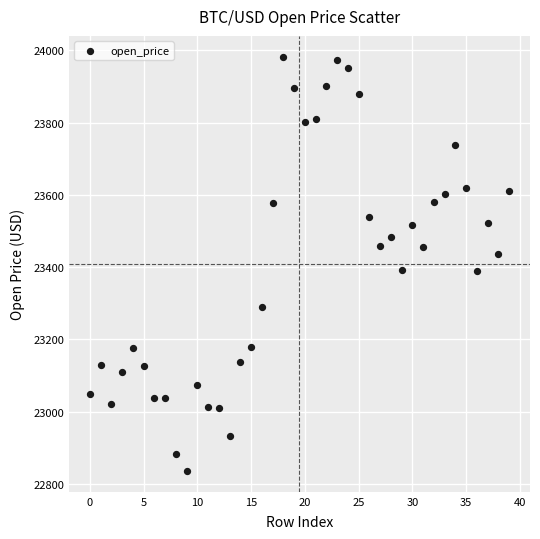

What is the range of Y values (max minus min)?

1146.2